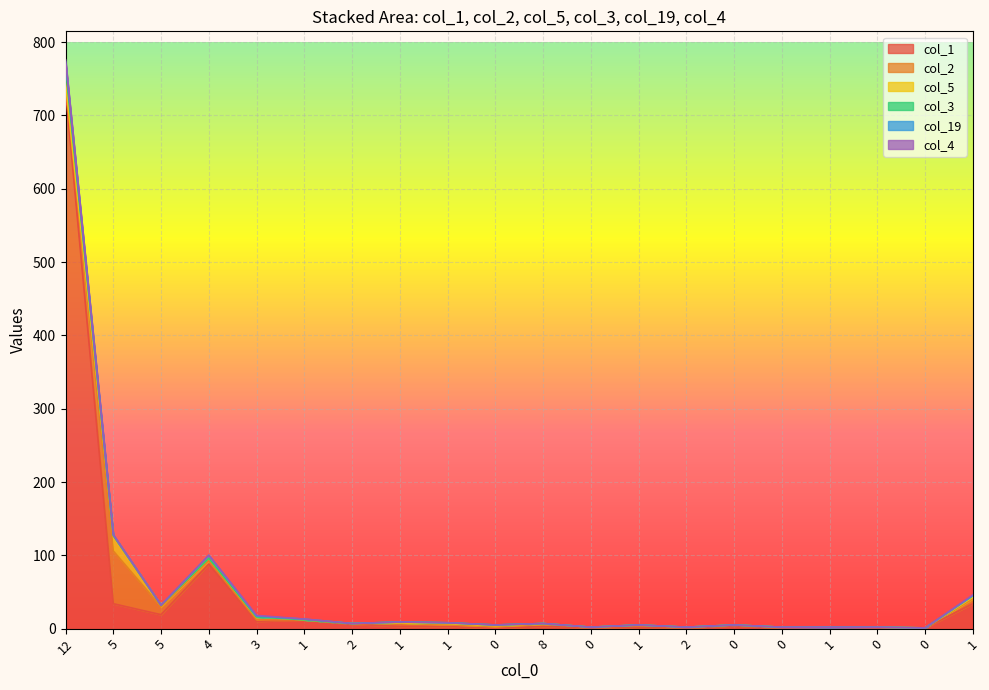

Which series changed the most between 2 and 8?

col_1